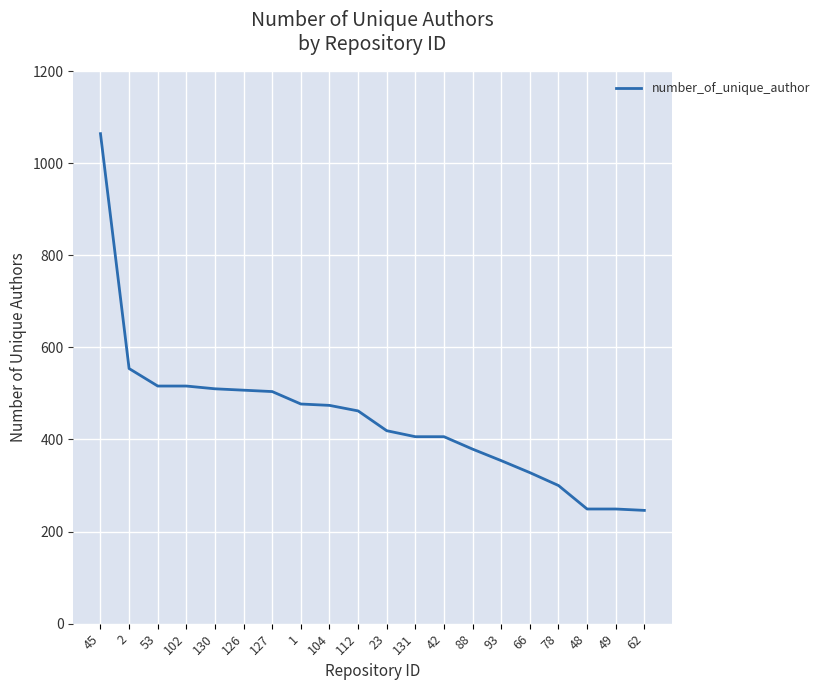

What is the greatest value displayed?

1064